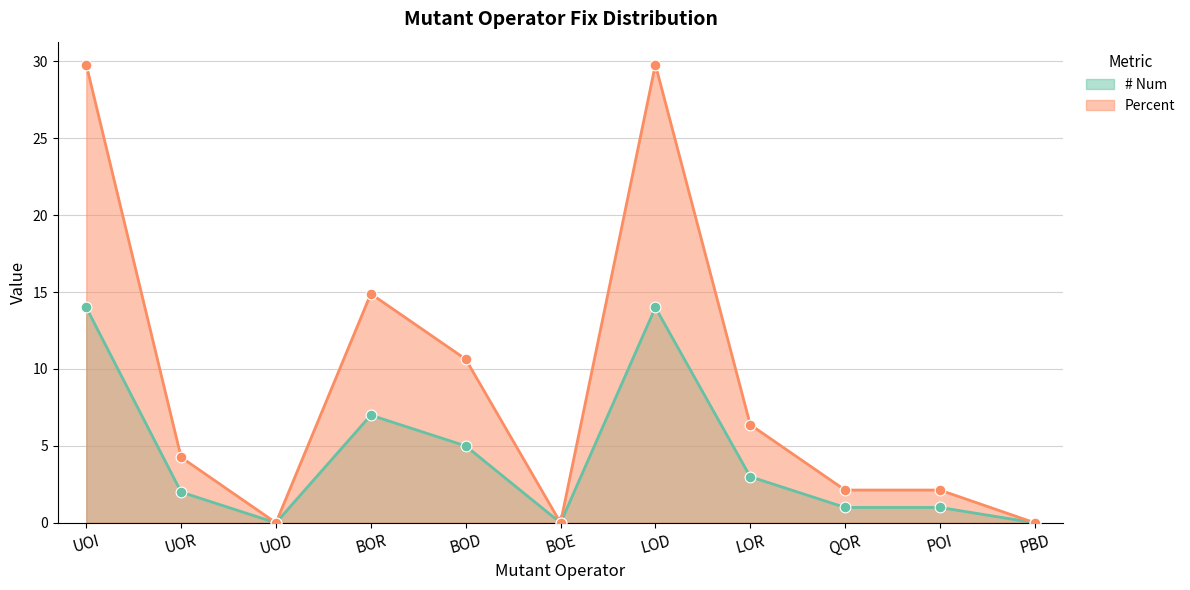

Which series has the largest total across all categories?

Percent